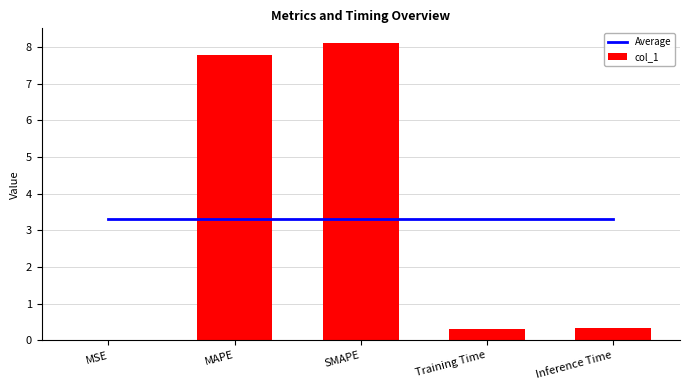

Which has a higher value, MAPE or Training Time?

MAPE